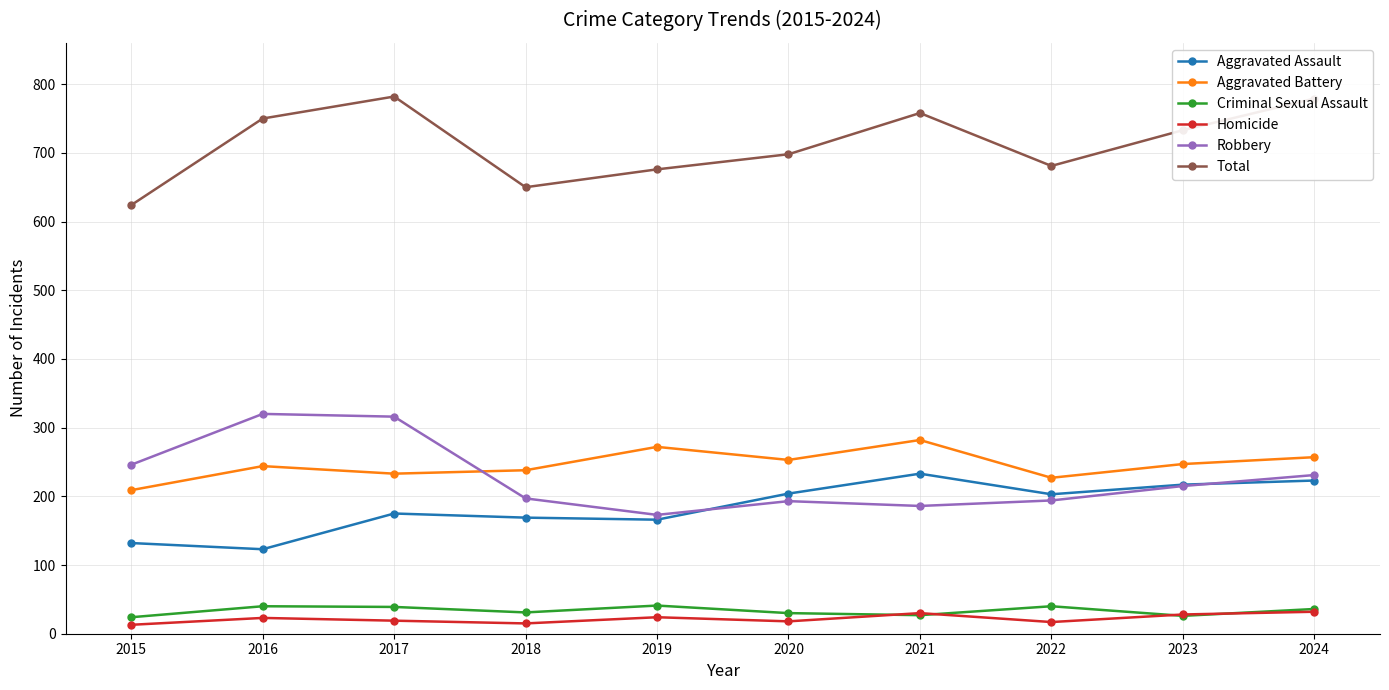

True or false: Homicide has more than 0 points higher than both neighbors.

True